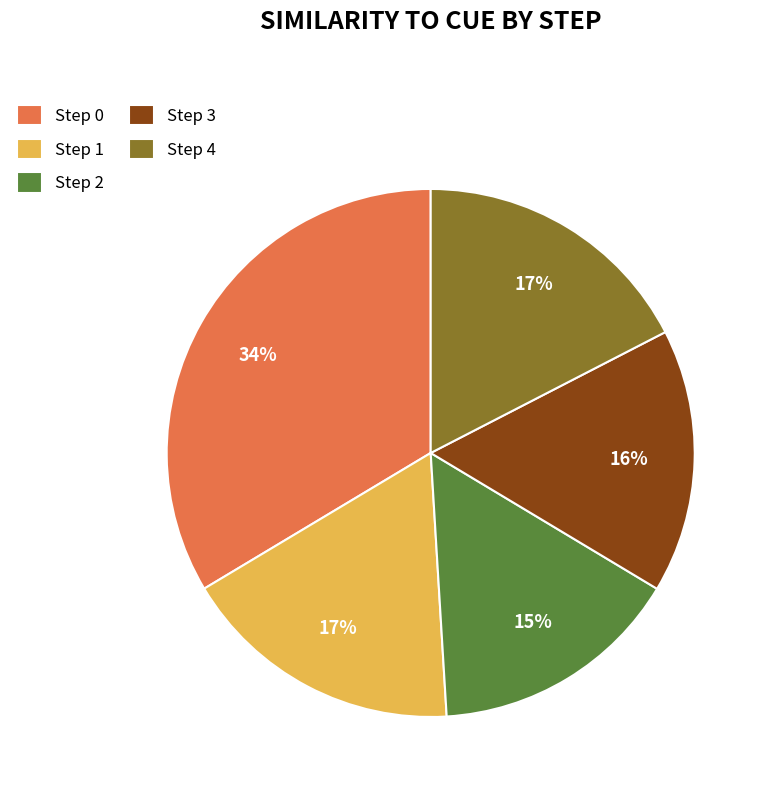

The Step 0 slice represents 40% of the pie. True or false?

False